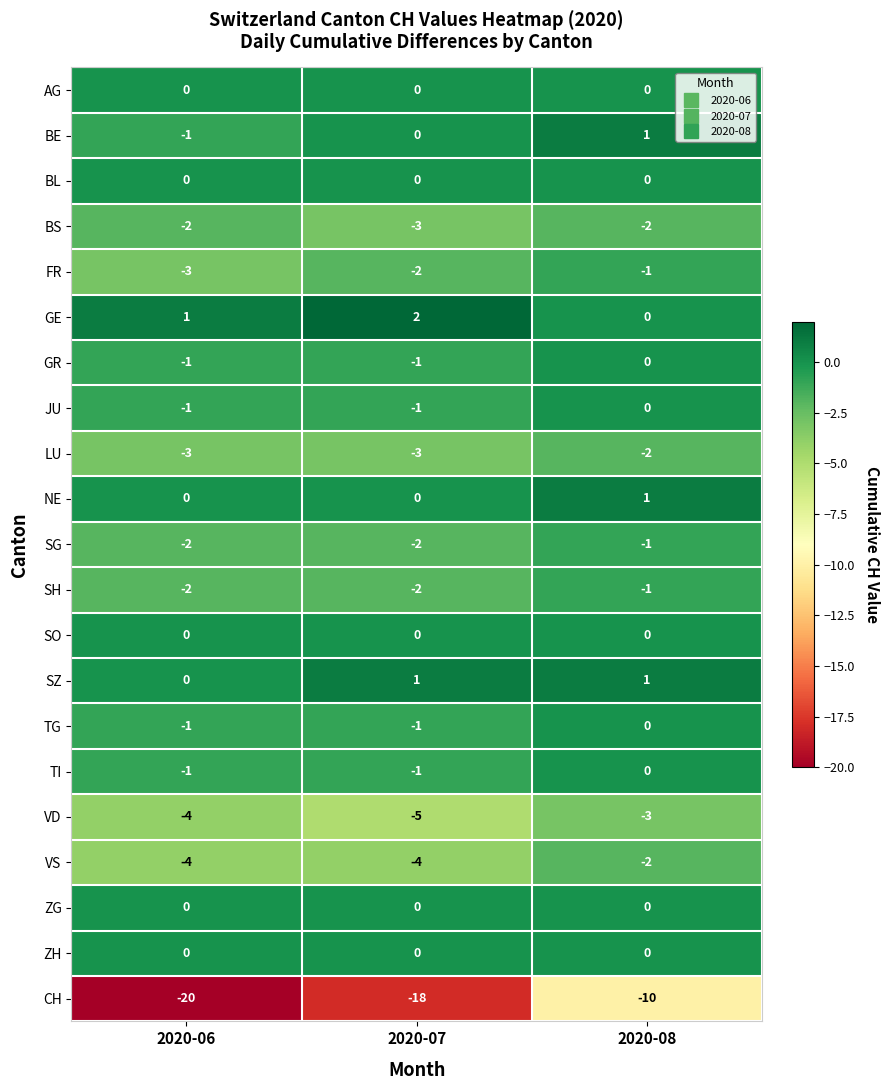

At which label is GR closest to 0?

2020-08